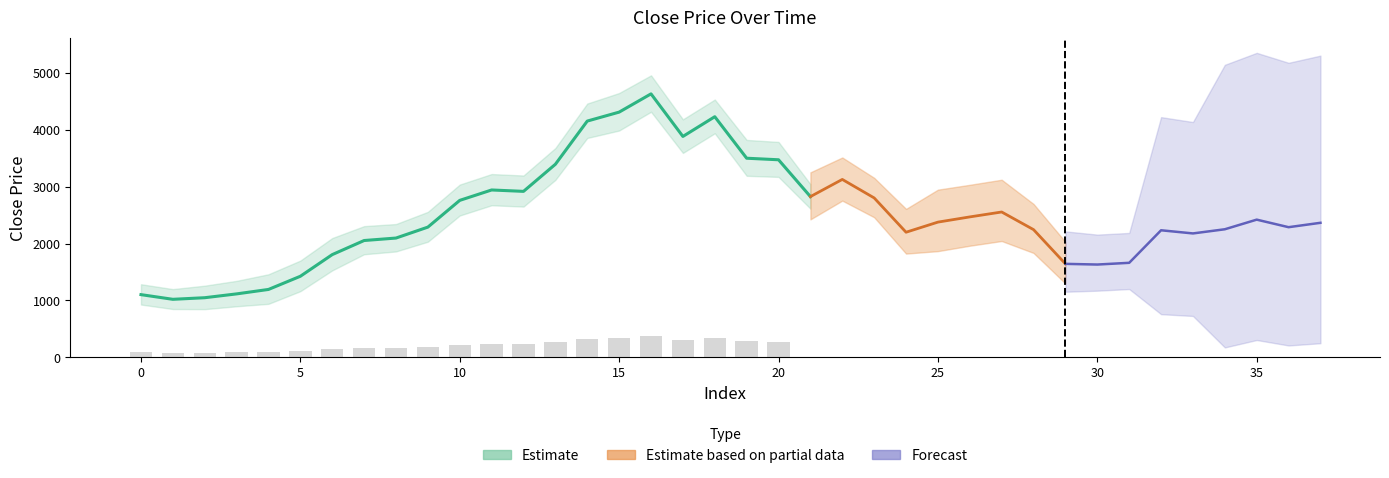

Where is close price nearest to the value 2824?

21